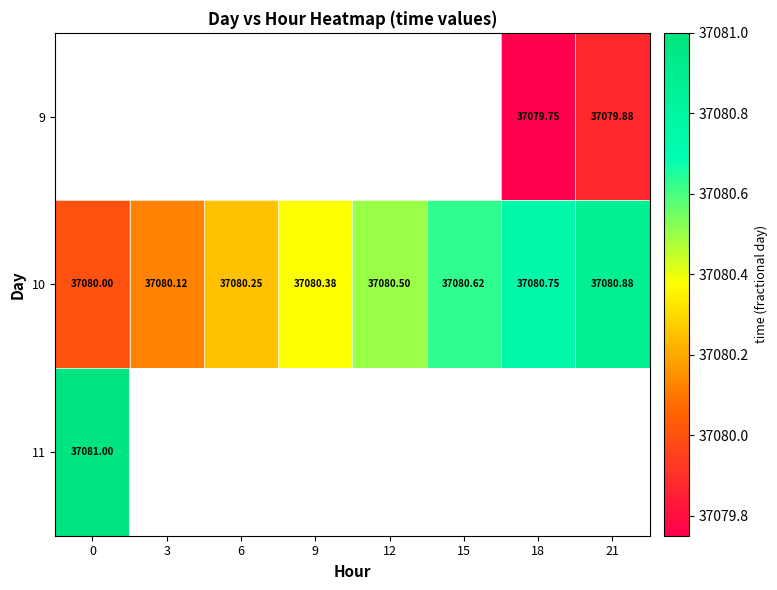

What is the approximate value of 10 at 18?

37080.8